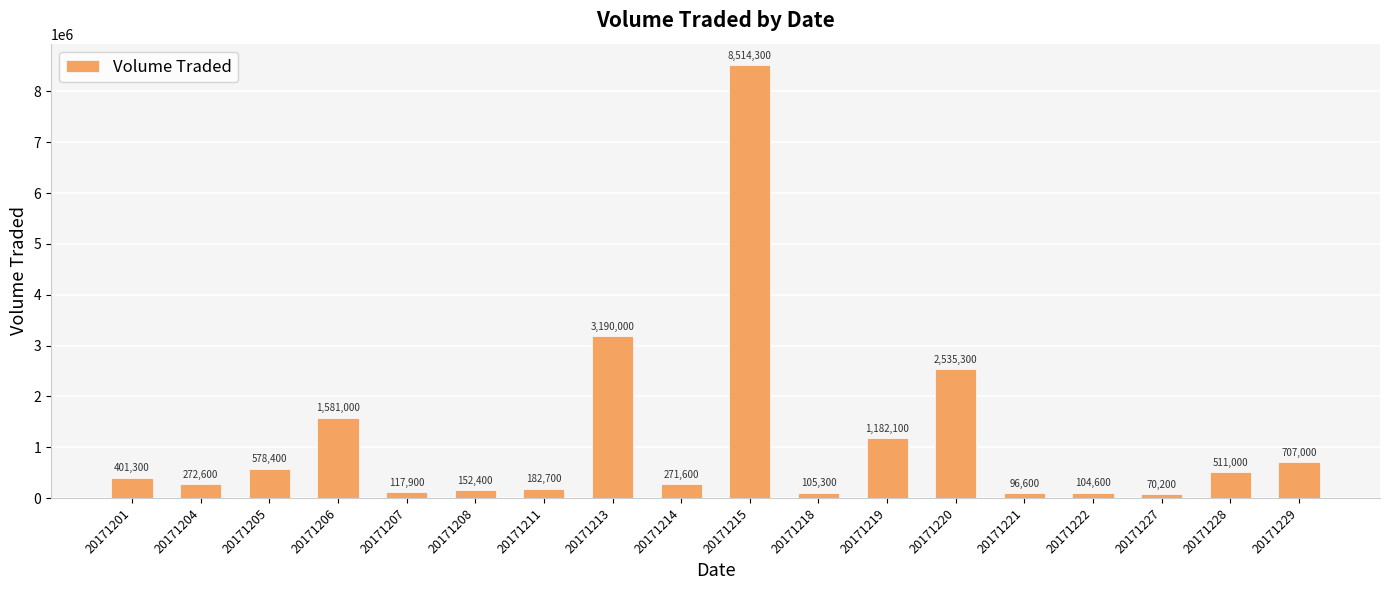

Which label corresponds to the smallest value in the chart?

20171227